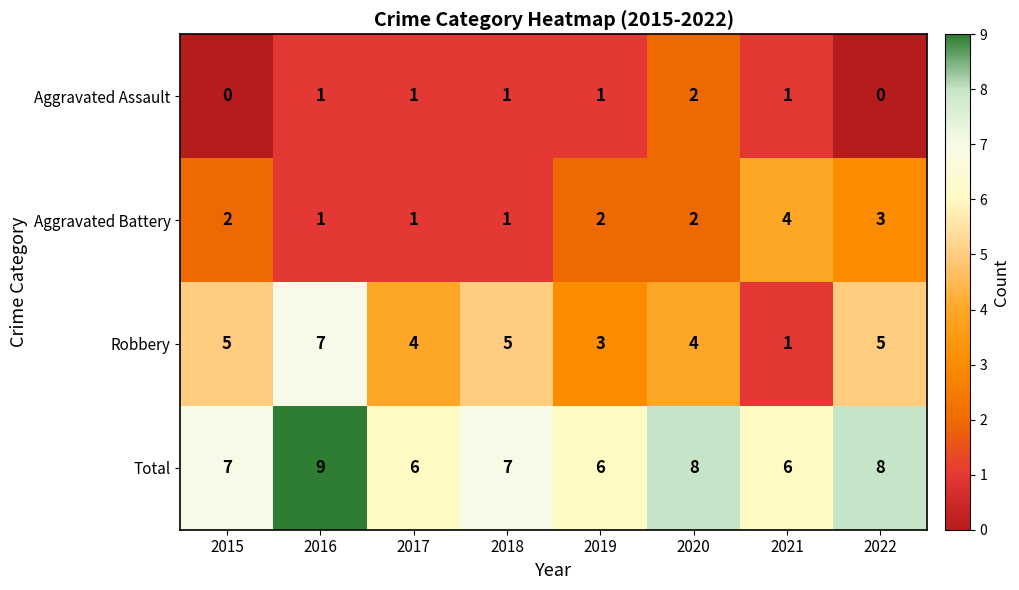

What is the difference between the highest and lowest values at 2020?

6